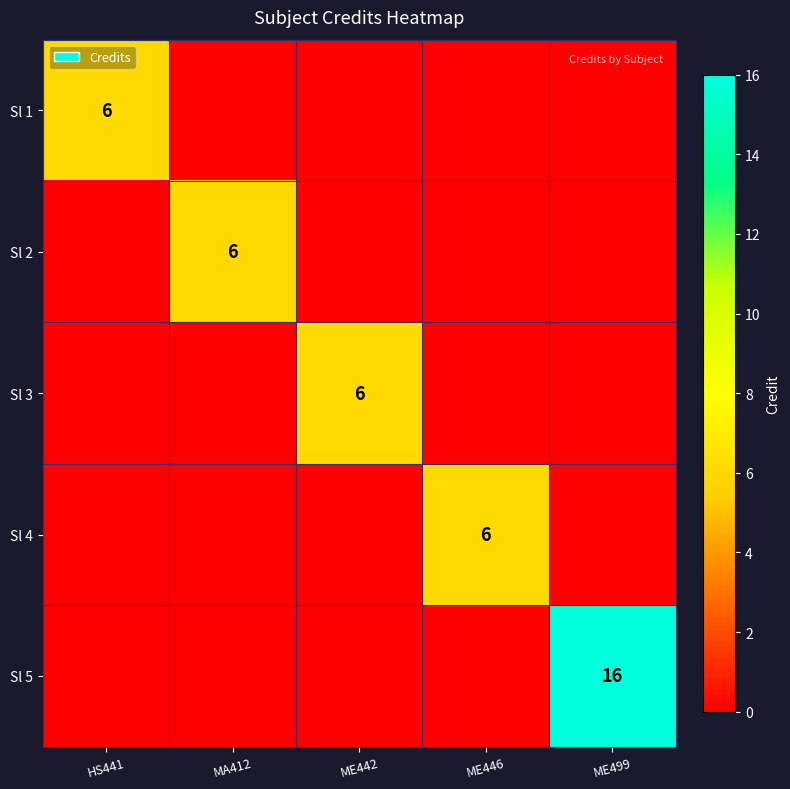

True or false: Sl 5 has a value of 16 at ME499.

True